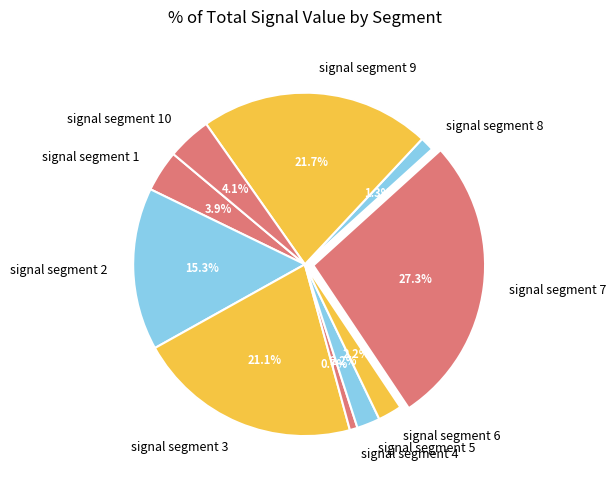

Which category has the smallest portion of the pie?

signal segment 4